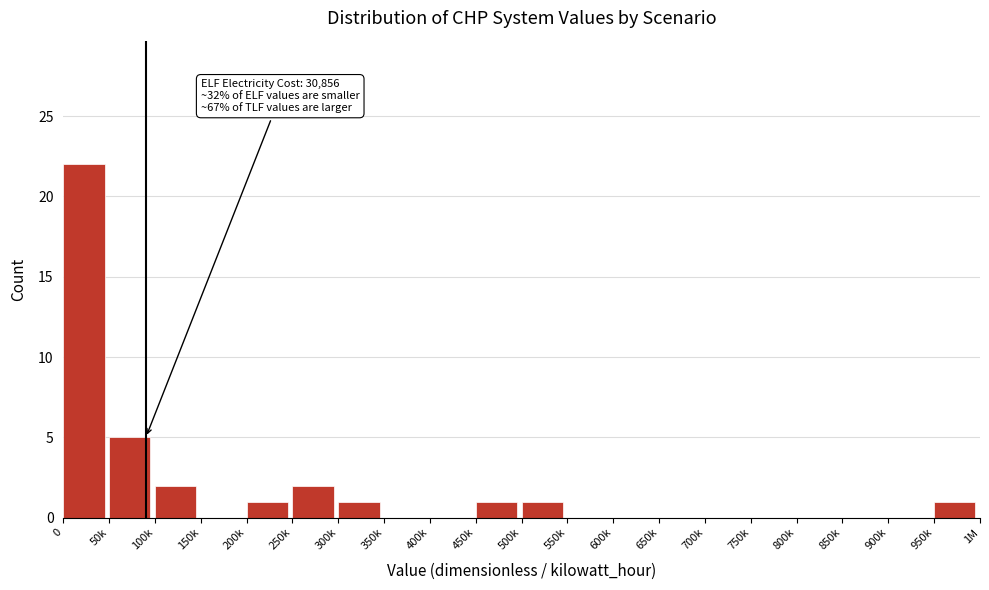

Reading right to left, transcribe all the data shown in this chart.

950k=1	900k=0	850k=0	800k=0	750k=0	700k=0	650k=0	600k=0	550k=0	500k=1	450k=1	400k=0	350k=0	300k=1	250k=2	200k=1	150k=0	100k=2	50k=5	0=22